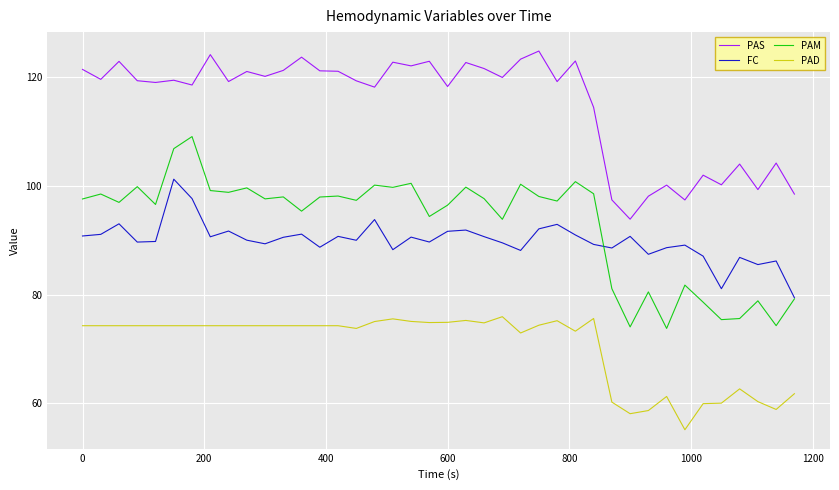

True or false: PAM and PAD cross at least once.

False